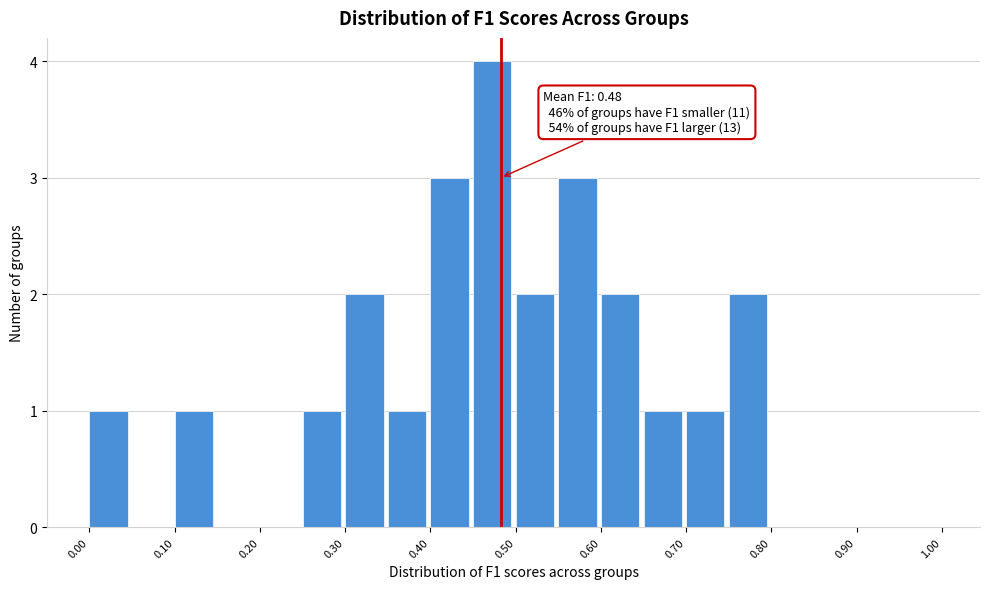

Which range on the x-axis has the tallest bar?

0.45 to 0.50